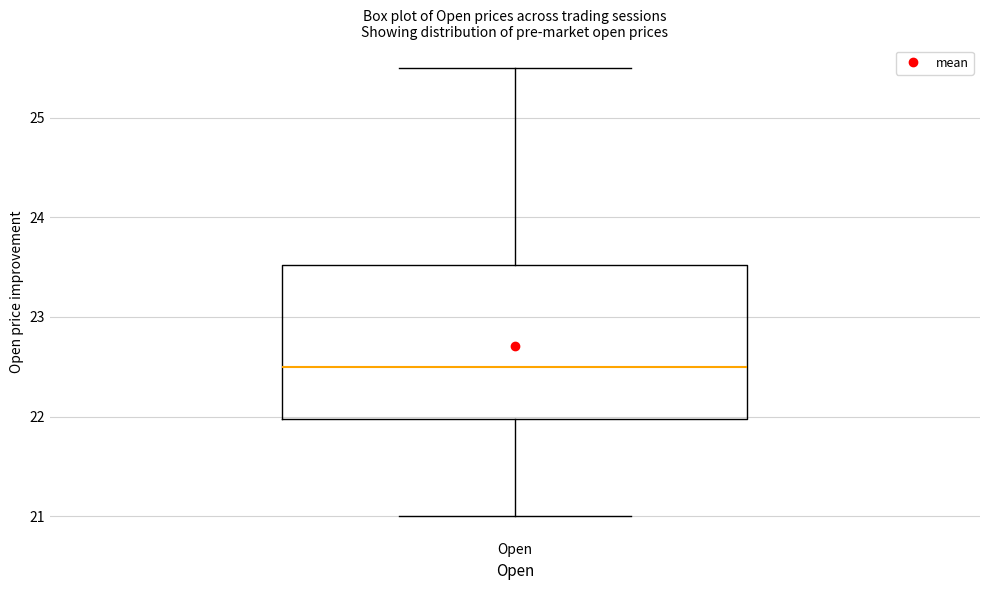

Where is the lower edge of the box for Open on the y-axis? The values are not printed on the chart, so give them approximately, as read against the axis.

22.0